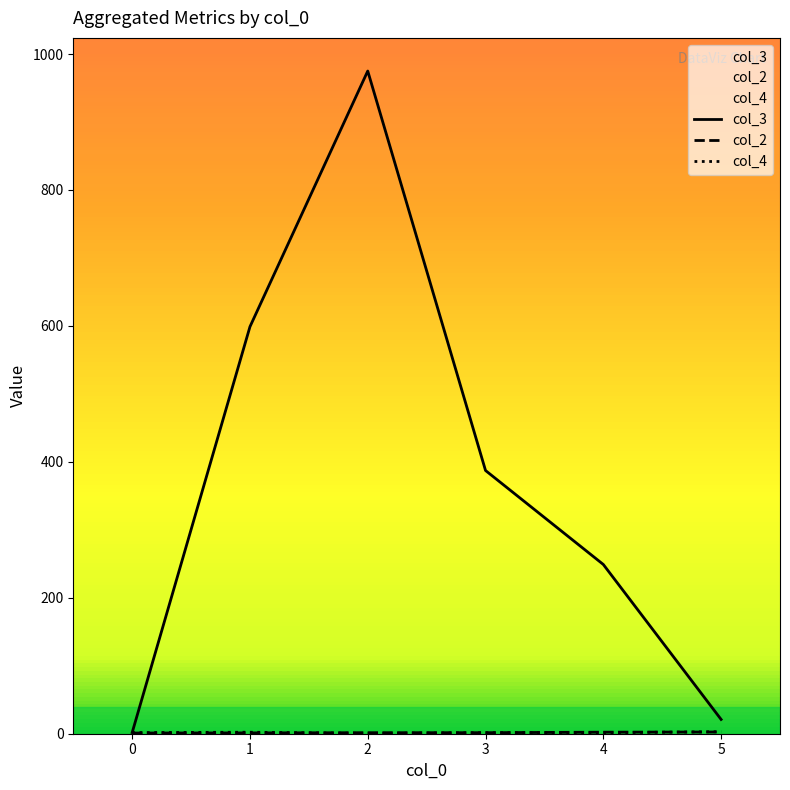

Which series has the largest range (max minus min)?

col_3